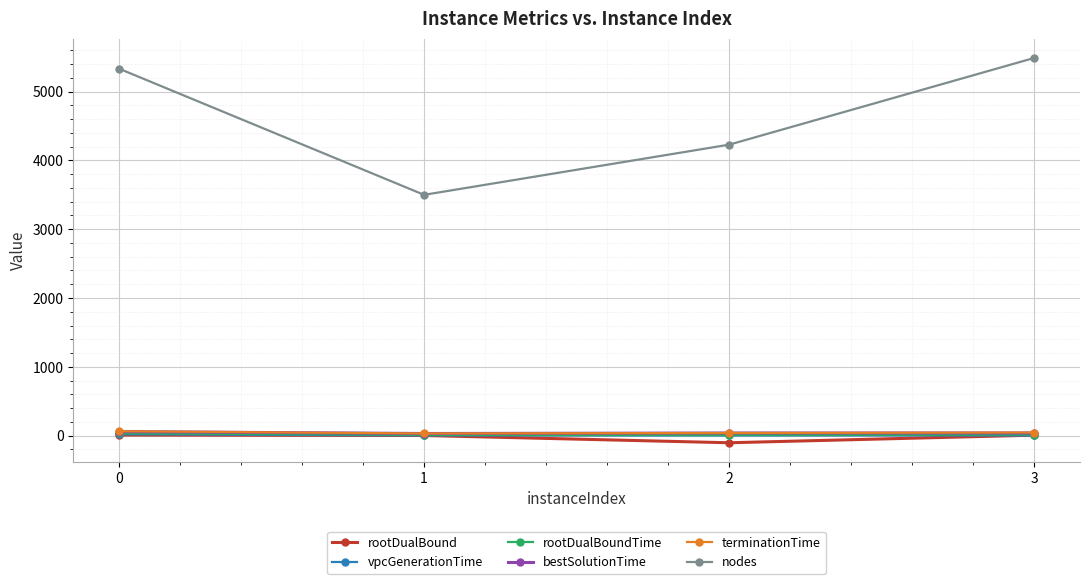

How many lines are shown in the chart?

6